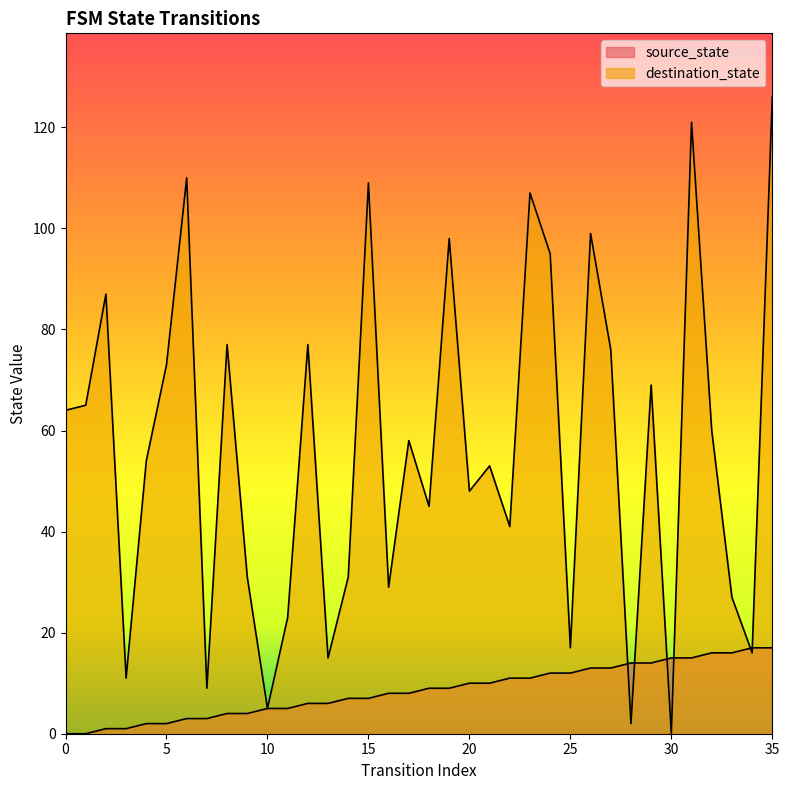

List the series in order of their peak value, lowest first.

source_state, destination_state